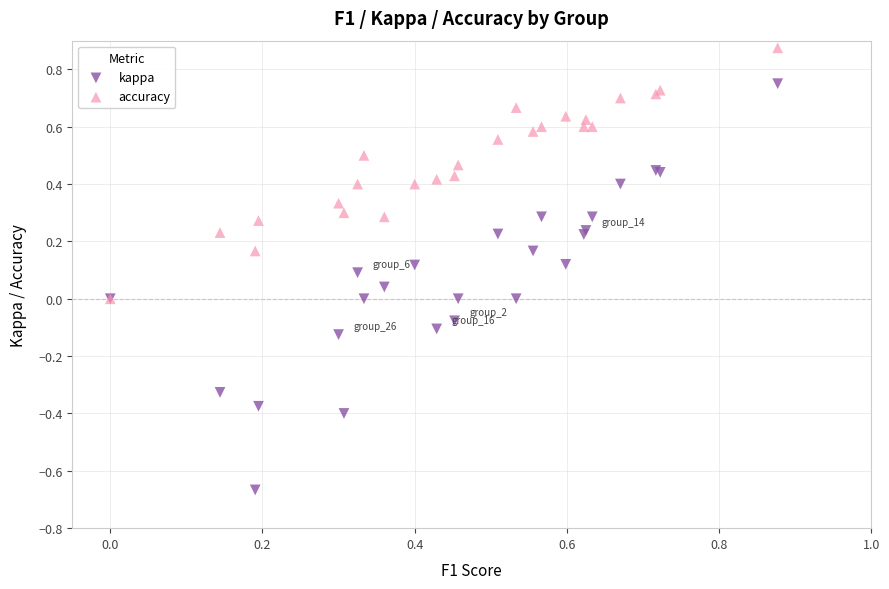

What are all the series names shown in the legend?

kappa, accuracy